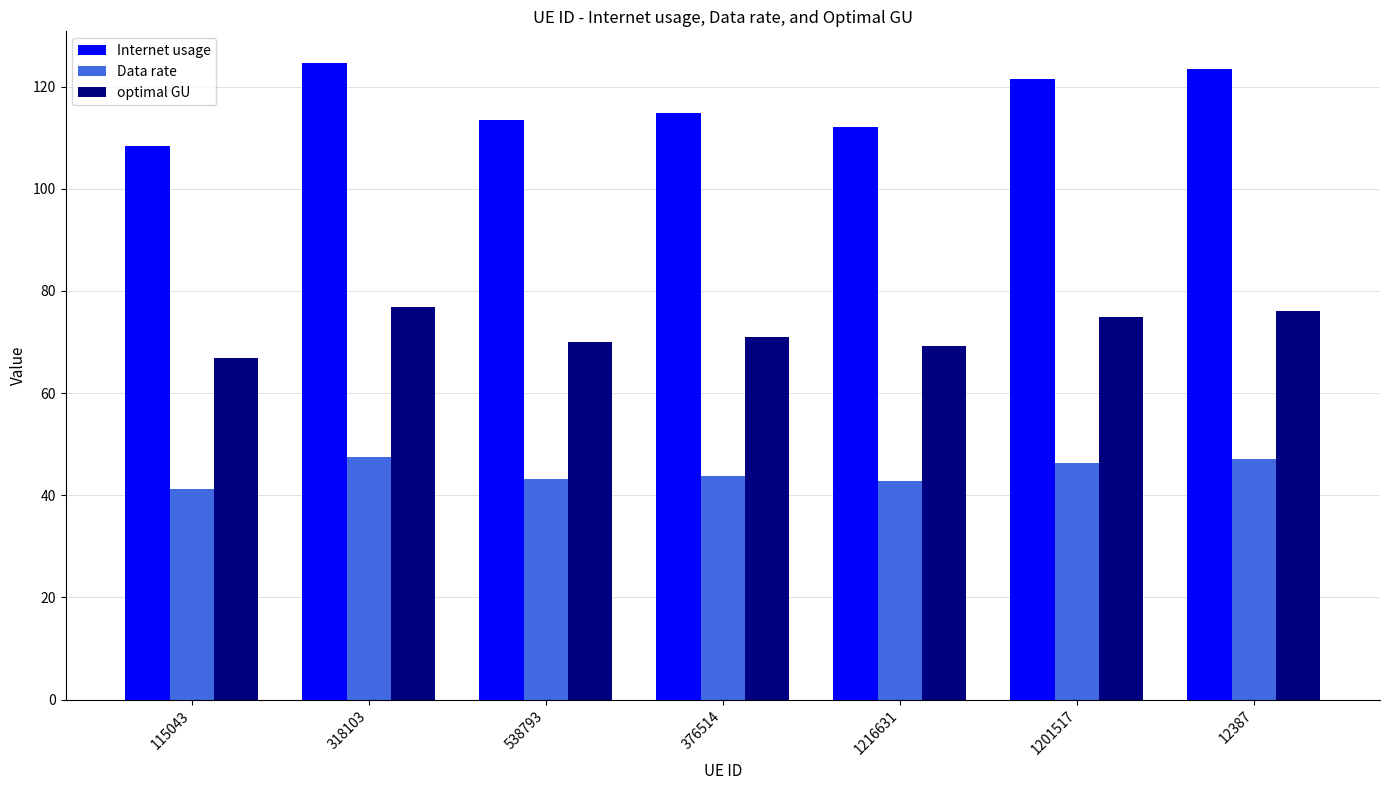

What is the label of the 2nd bar from the left?

318103